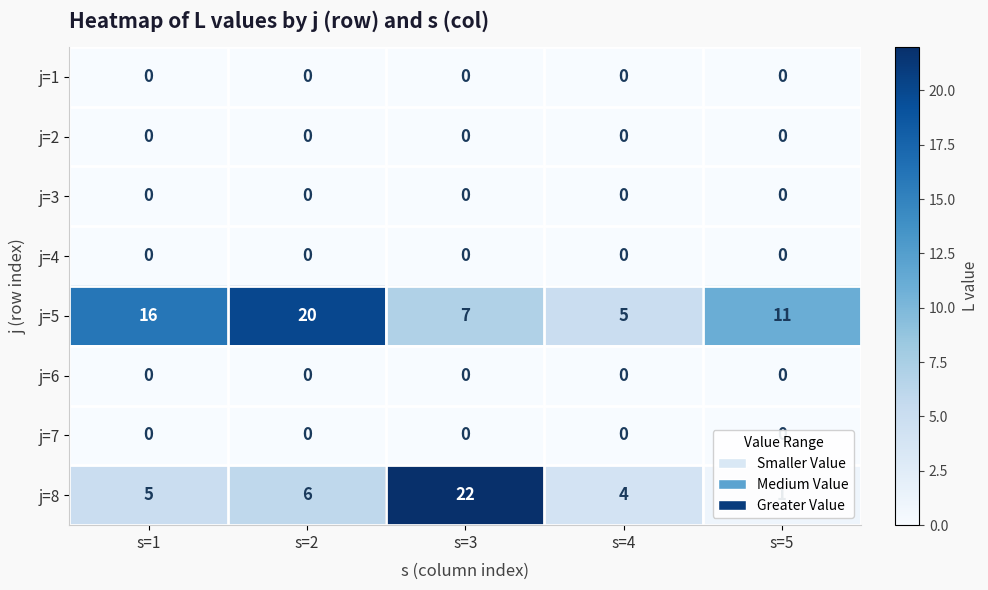

What is the difference between the maximum and minimum values in the j=8 series?

21